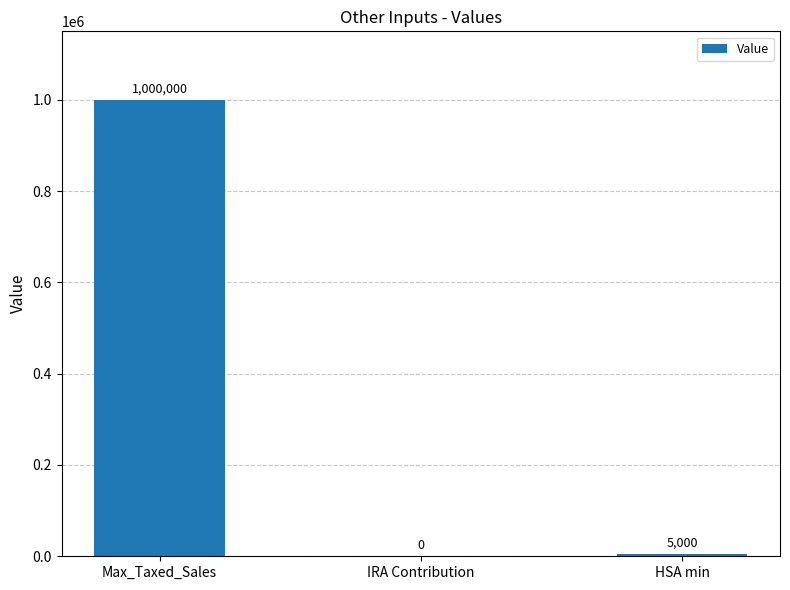

What is the greatest value displayed?

1000000